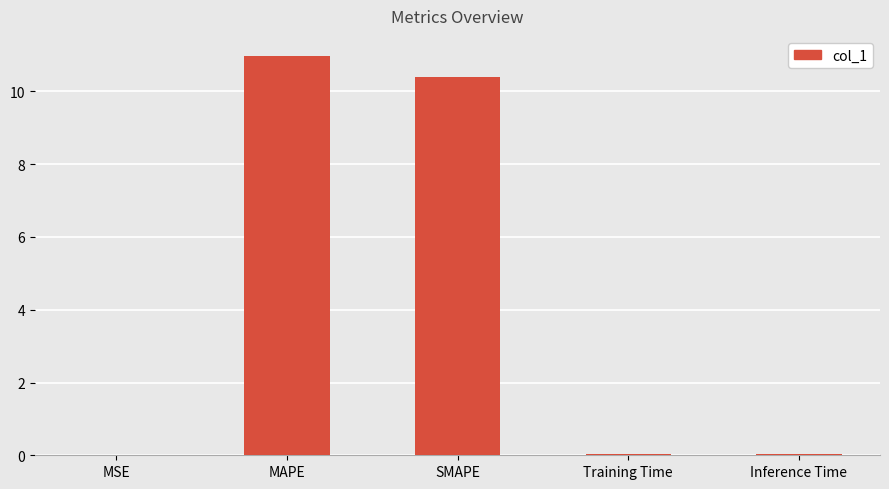

The chart shows a value of 0.0 at Inference Time. True or false?

True